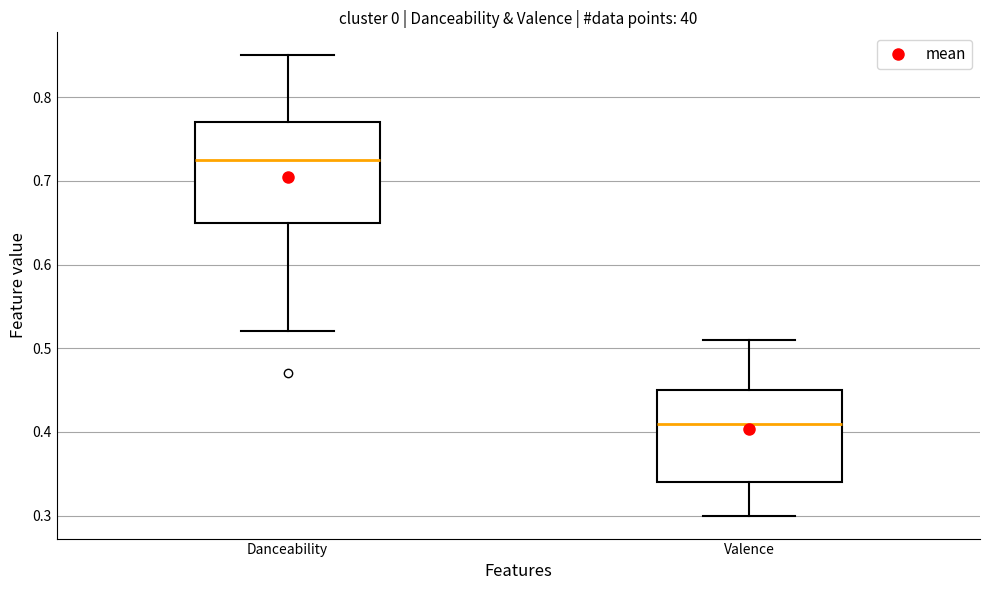

Reading left to right, transcribe this box plot: for each box, give where its median line is, the range the box spans, and where its two whiskers end, as read against the y-axis. The values are not printed on the chart, so give them approximately, as read against the axis.

Danceability: median 0.73, box 0.65 to 0.77, whiskers 0.52 to 0.85
Valence: median 0.41, box 0.34 to 0.45, whiskers 0.30 to 0.51